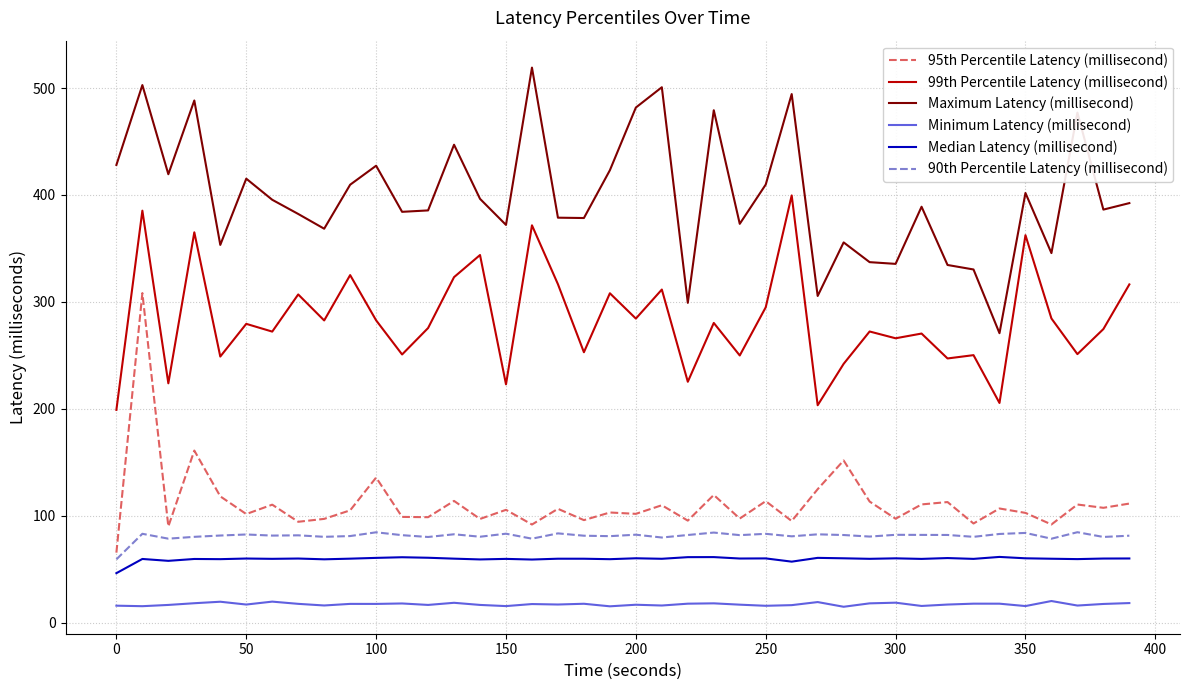

True or false: Maximum Latency (millisecond) and Minimum Latency (millisecond) cross at least once.

False